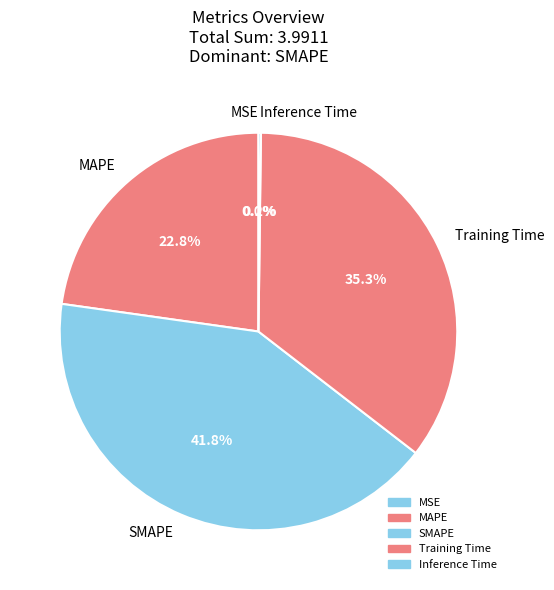

What percentage is NOT represented by SMAPE?

58.2%